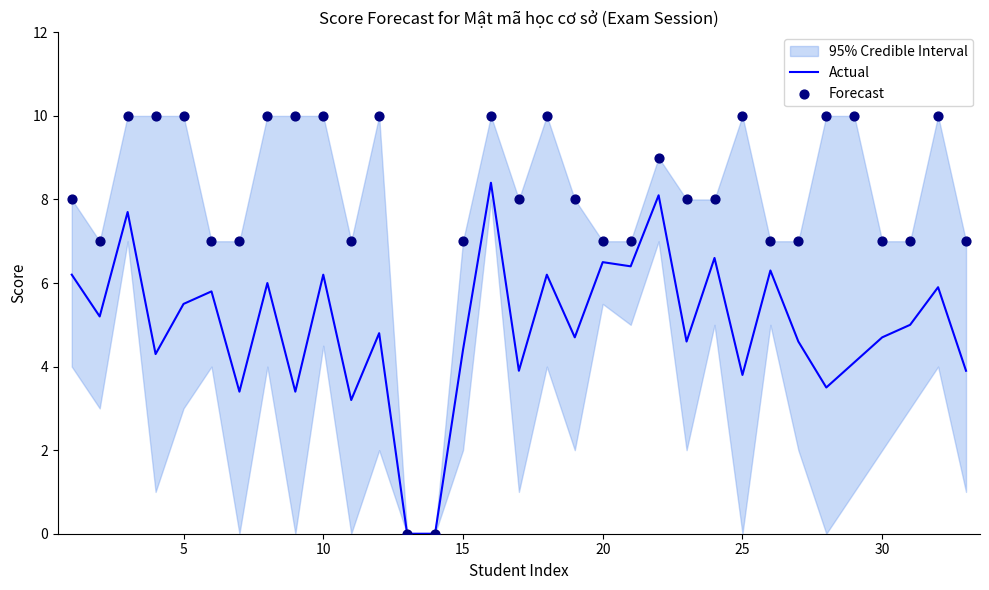

What is the maximum value for Actual?

8.4